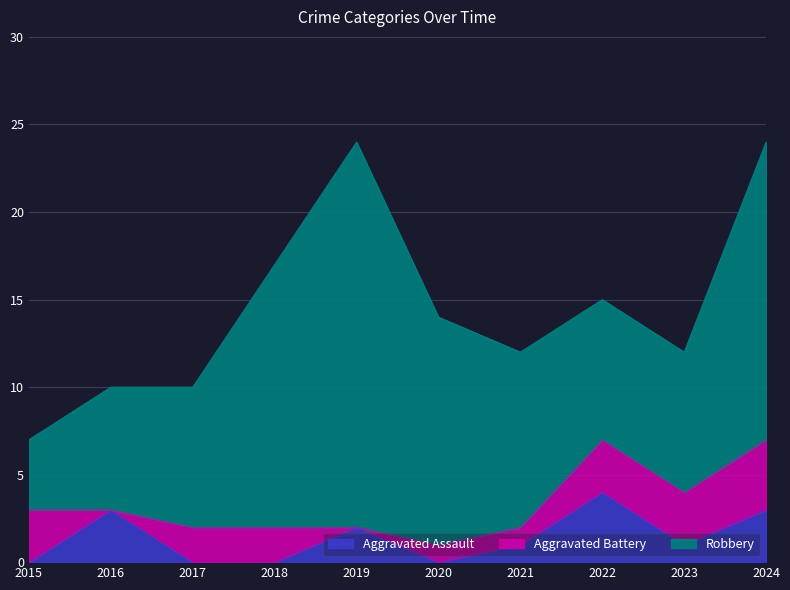

Where is Aggravated Assault nearest to the value 2?

2019